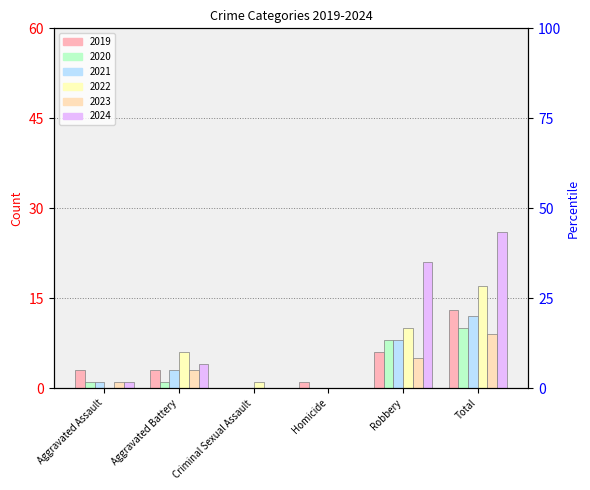

What is the label of the 6th bar from the left?

Total